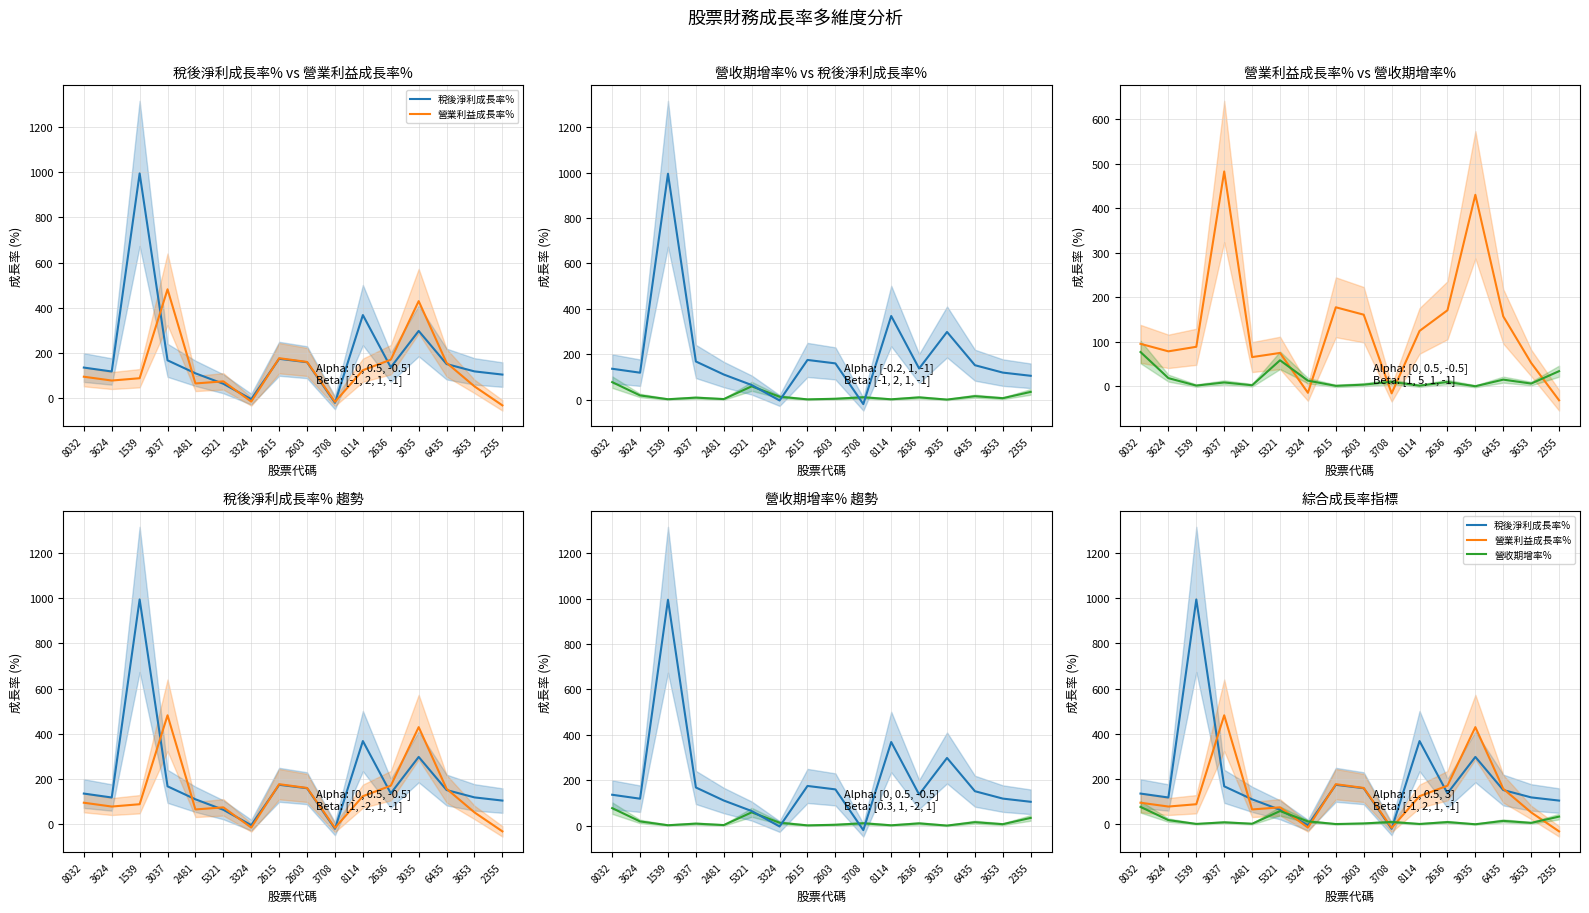

What is the difference between the maximum and minimum values in the 稅後淨利成長率% series?

1014.5